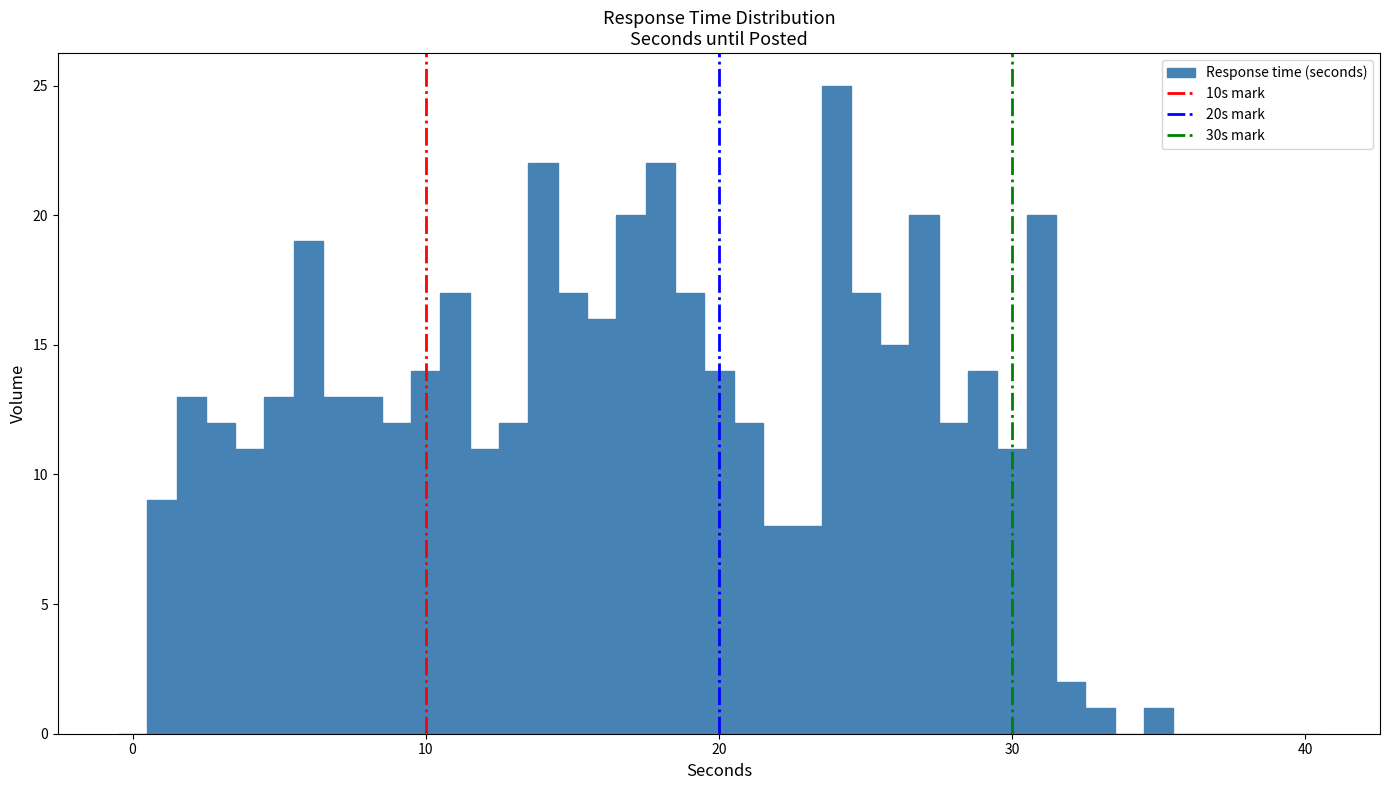

Around what value on the x-axis is the tallest bar? Give the approximate position of its centre, as read against the axis.

24